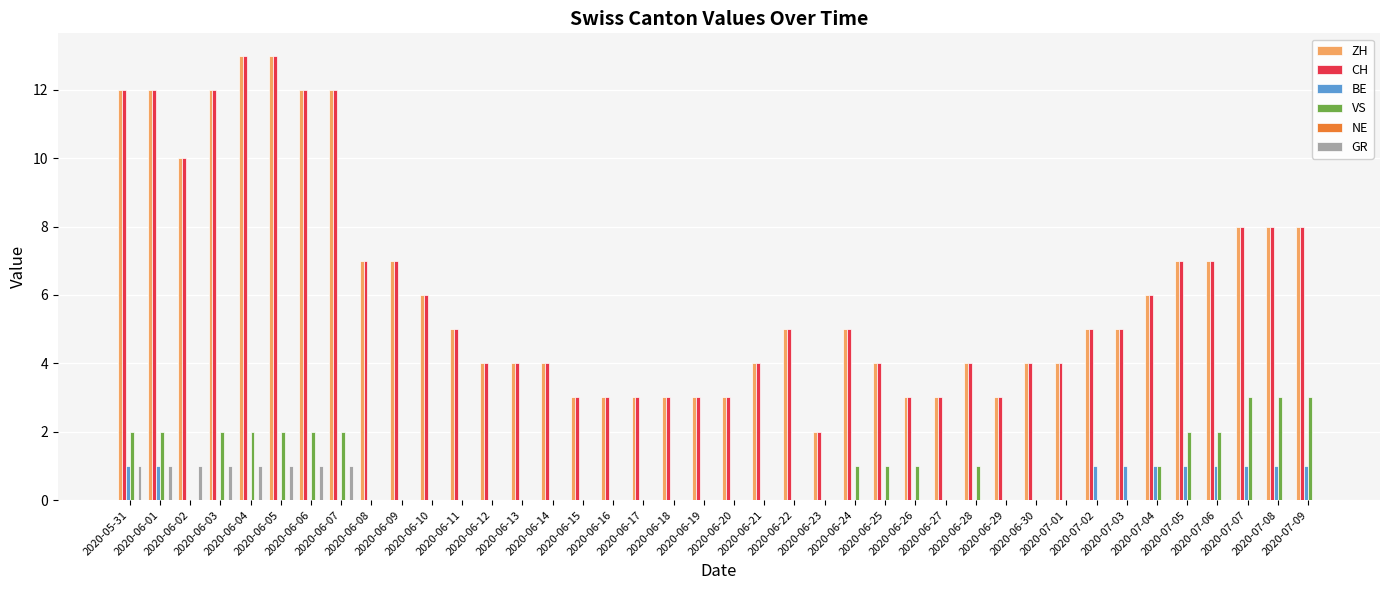

What is the sum of all ZH values?

246